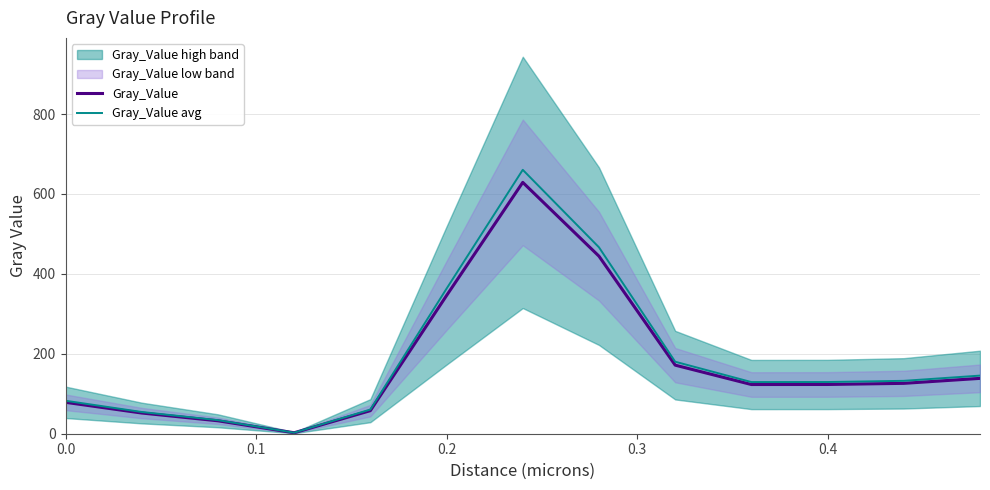

What is the highest value of the Gray_Value avg series?

660.5